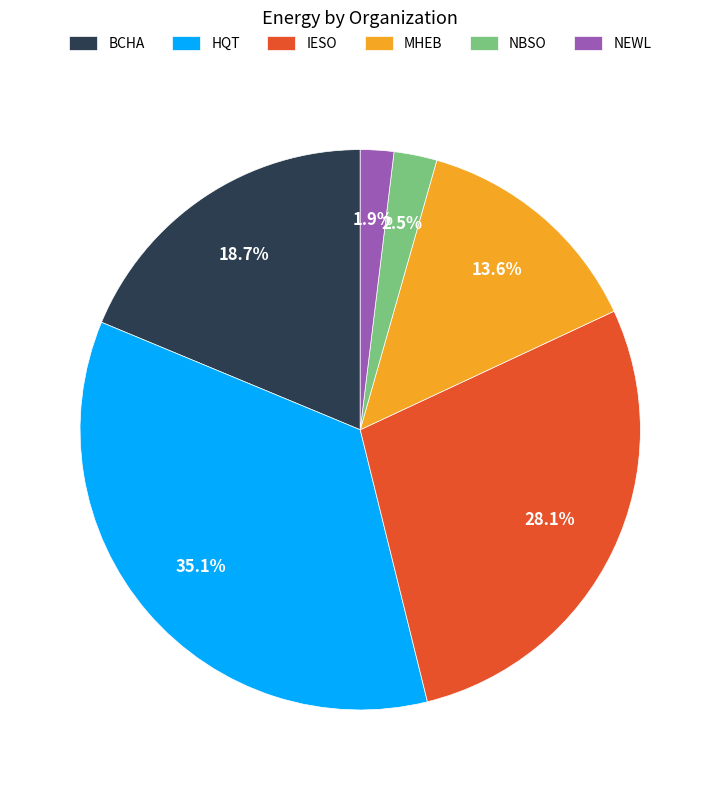

True or false: NEWL accounts for 10% of the total.

False